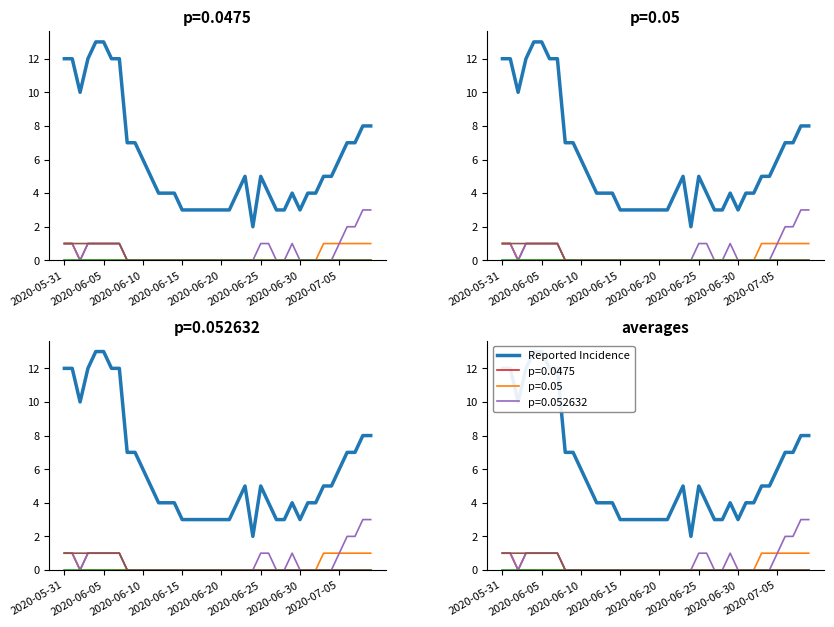

What position from the left is 2020-06-15?

16